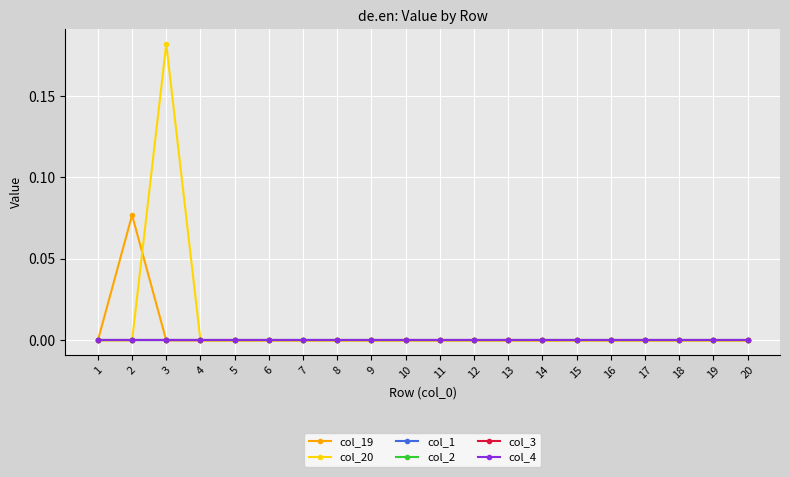

At which label is col_4 closest to 0?

1